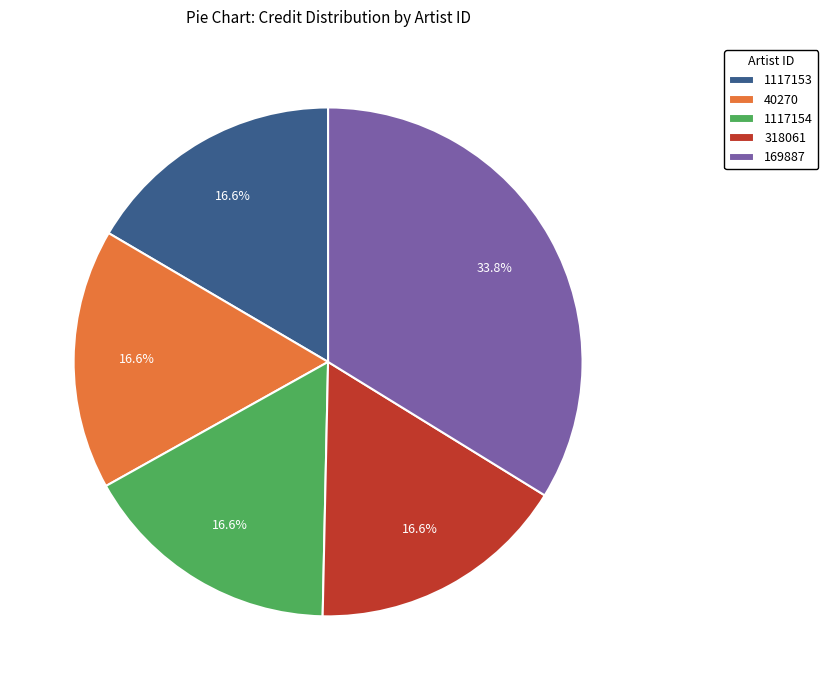

Is there any slice that represents more than half of the pie?

No